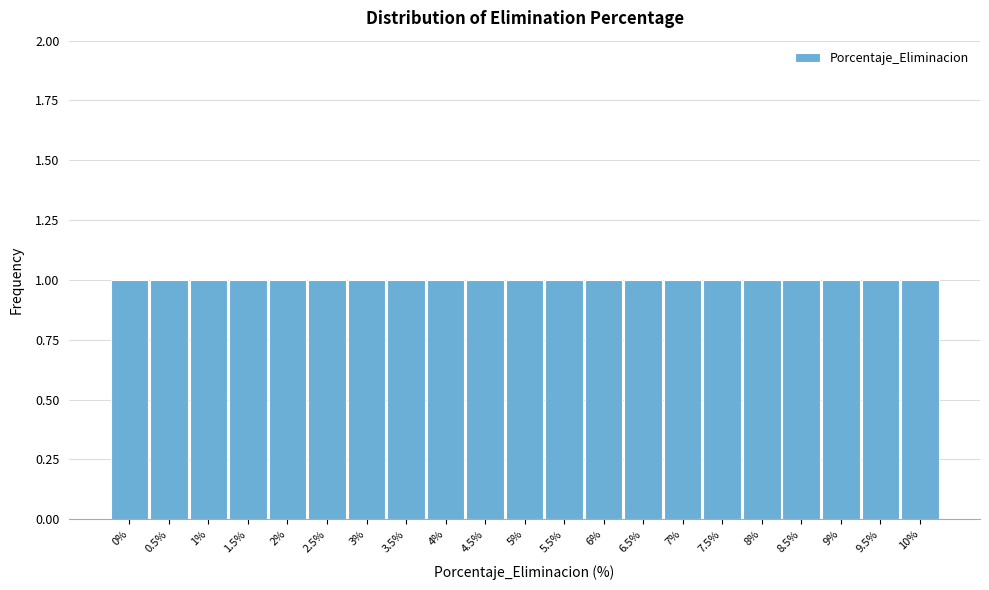

Reading left to right, list every bar in this chart as the range it spans on the x-axis followed by its height. The values are not printed on the chart, so give them approximately, as read against the axis.

-0.25 to 0.25: 1
0.25 to 0.75: 1
0.75 to 1.25: 1
1.25 to 1.75: 1
1.75 to 2.25: 1
2.25 to 2.75: 1
2.75 to 3.25: 1
3.25 to 3.75: 1
3.75 to 4.25: 1
4.25 to 4.75: 1
4.75 to 5.25: 1
5.25 to 5.75: 1
5.75 to 6.25: 1
6.25 to 6.75: 1
6.75 to 7.25: 1
7.25 to 7.75: 1
7.75 to 8.25: 1
8.25 to 8.75: 1
8.75 to 9.25: 1
9.25 to 9.75: 1
9.75 to 10.25: 1